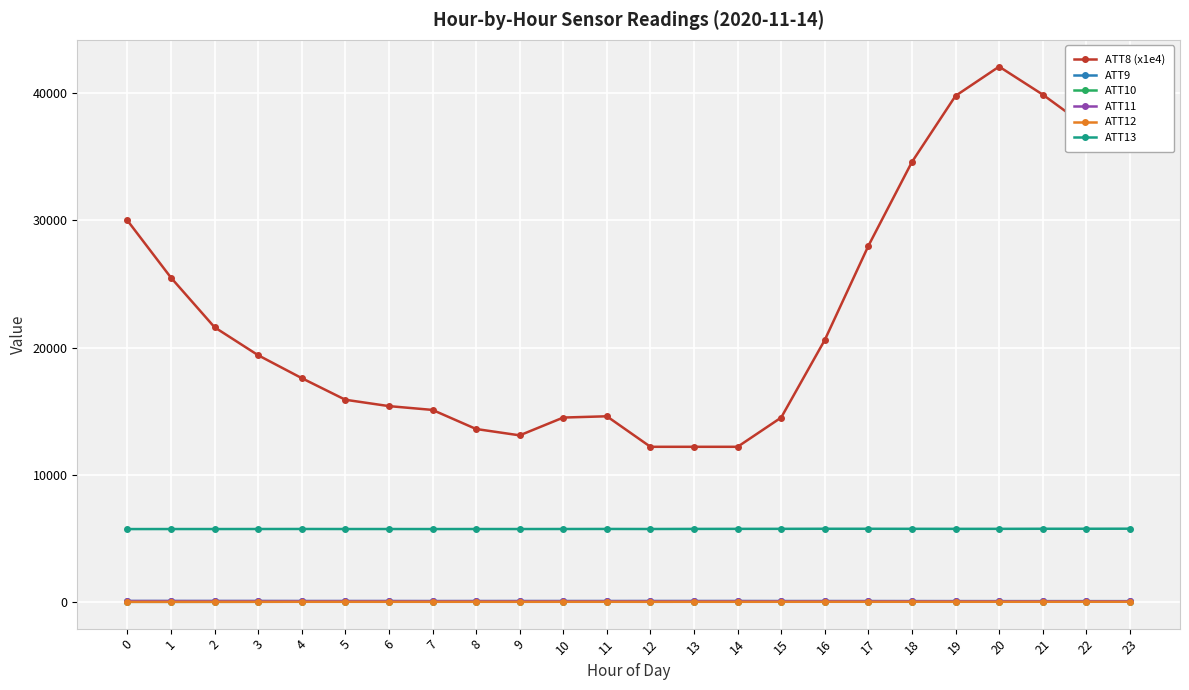

Read the ATT10 value at 19.

16.2